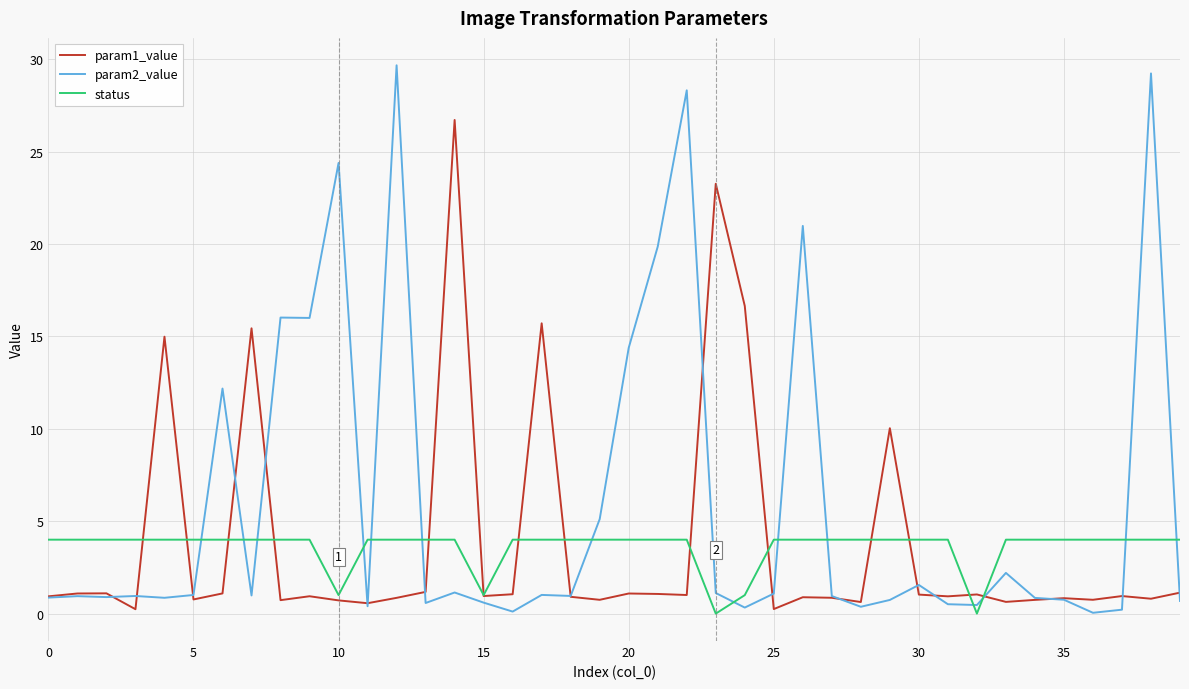

List the series in order of their peak value, lowest first.

status, param1_value, param2_value